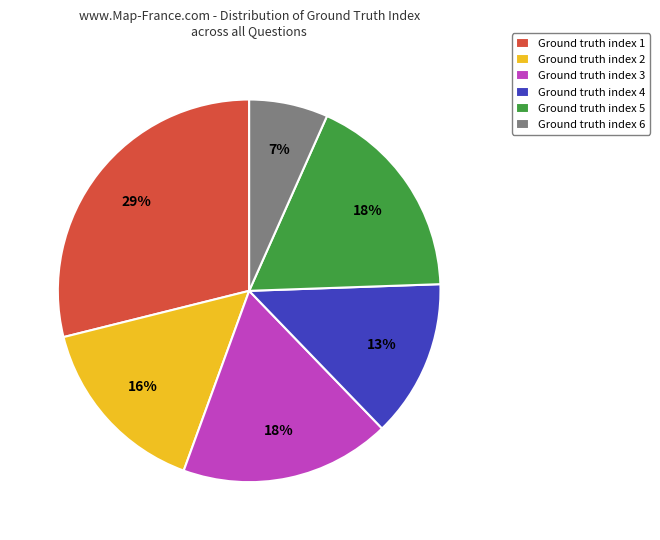

Which slice is the smallest?

Ground truth index 6